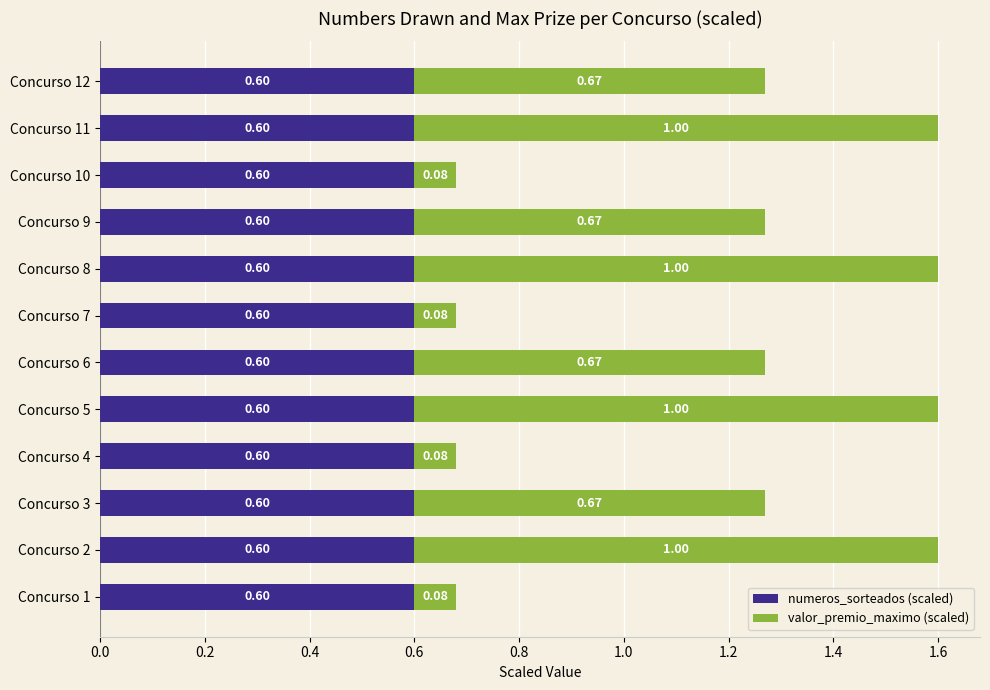

What is the total value across all series at Concurso 2?

1.6